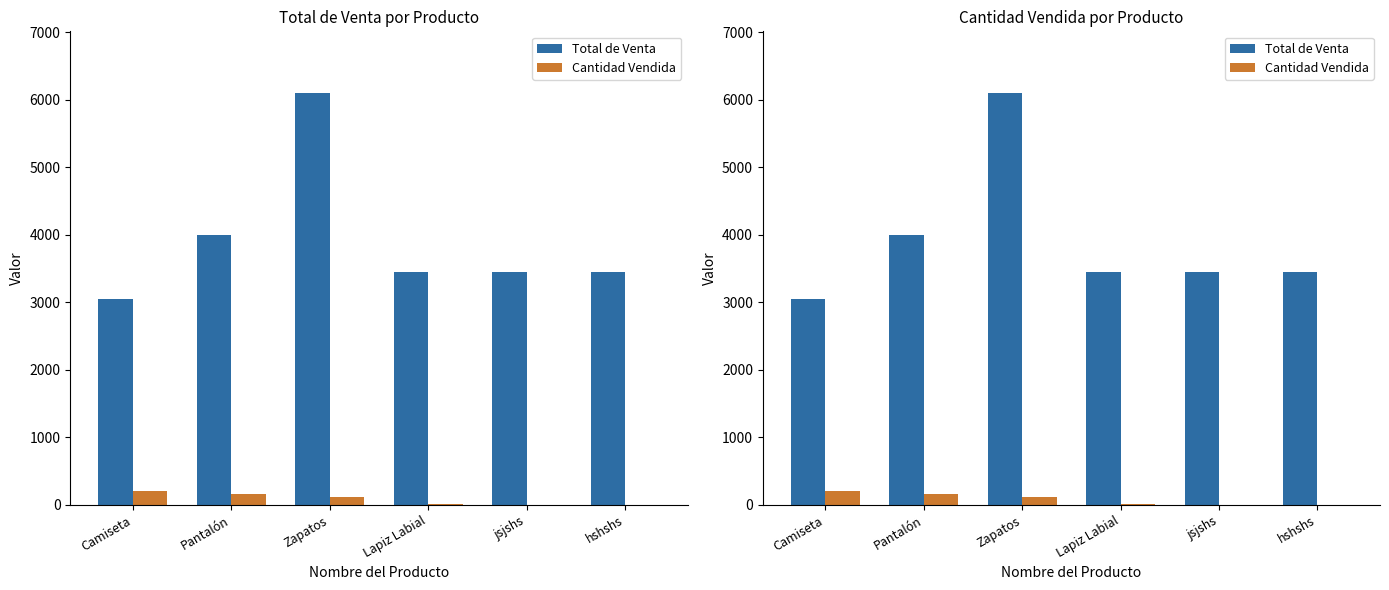

Rank the series by their maximum value, from lowest to highest.

Cantidad Vendida, Total de Venta